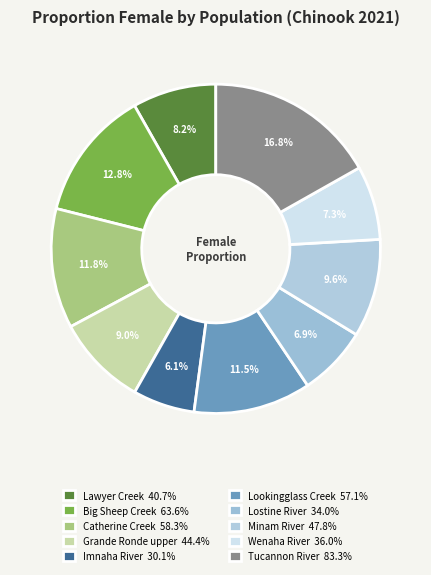

Which has a higher value, Lawyer Creek or Wenaha River?

Lawyer Creek